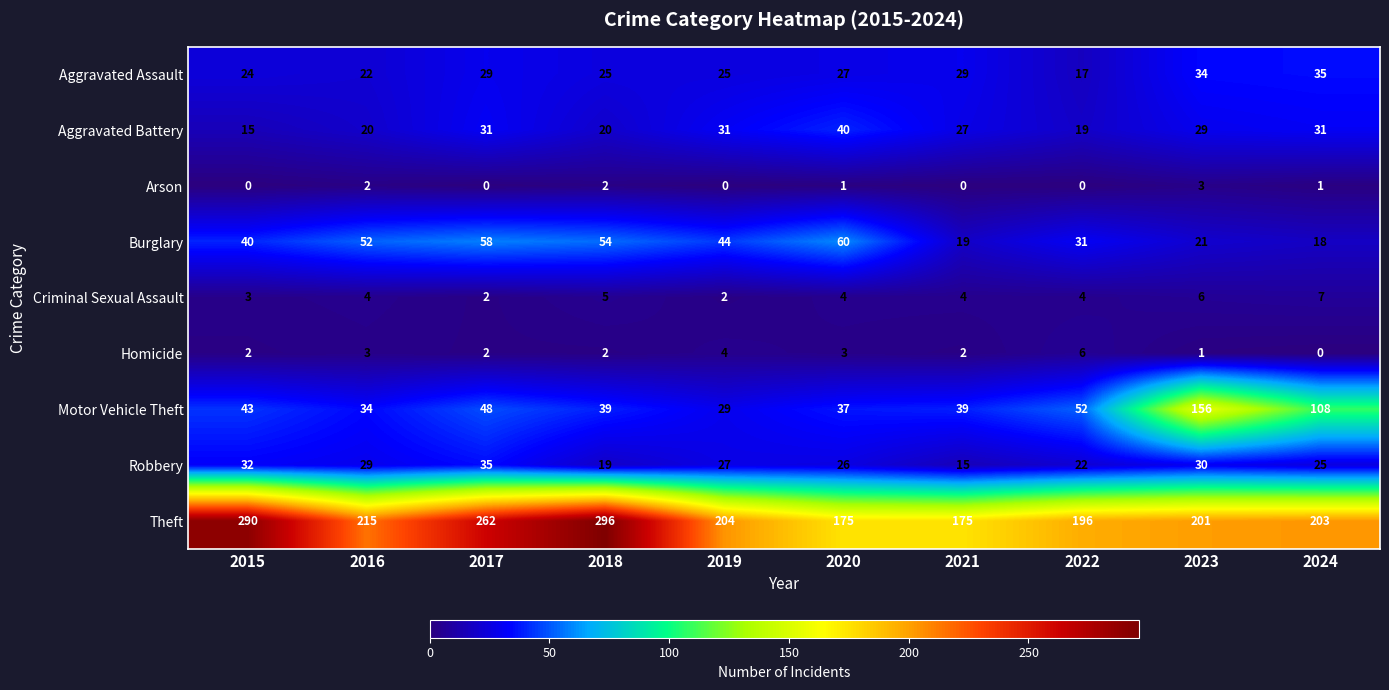

What is the difference between the highest and lowest values at 2015?

290